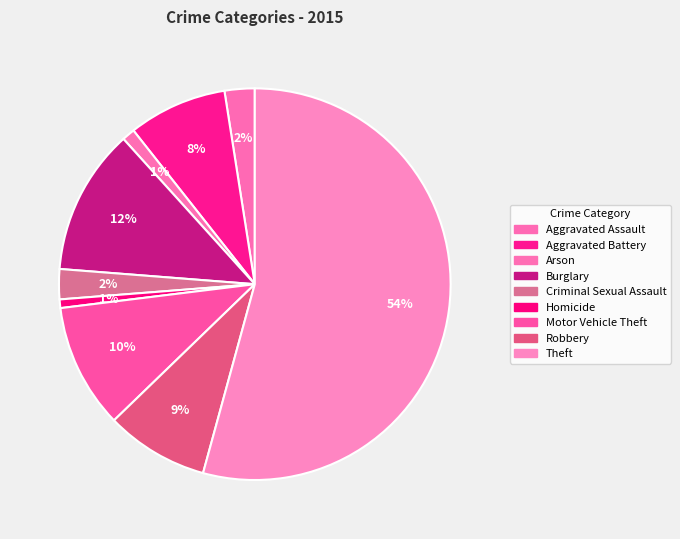

How many segments does this pie chart have?

9